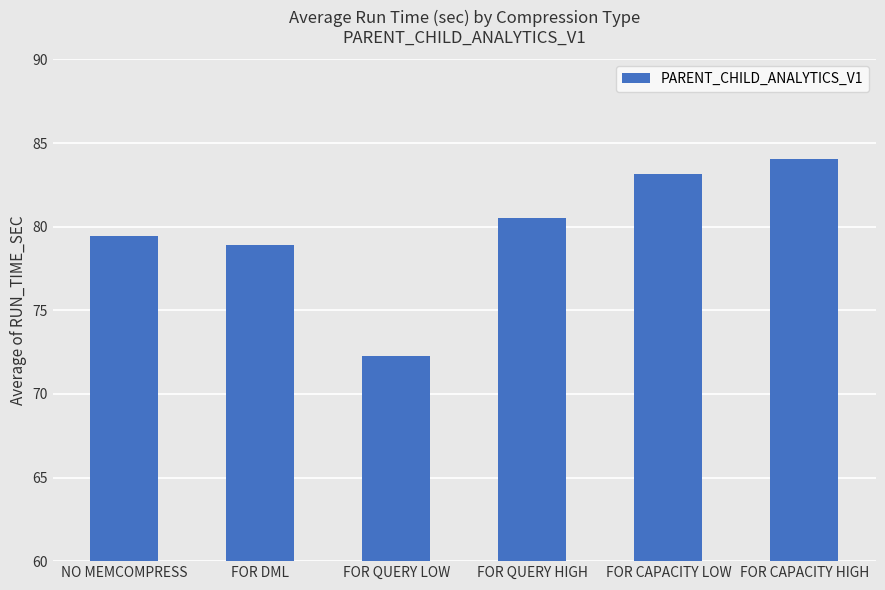

Which label corresponds to the smallest value in the chart?

FOR QUERY LOW